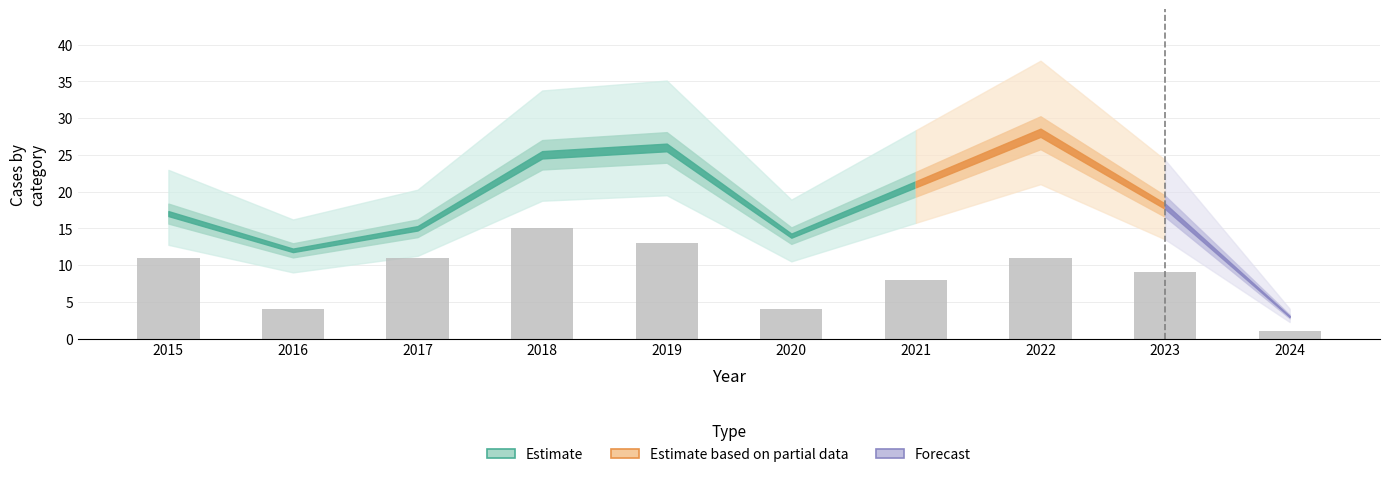

What is the smallest value displayed?

1